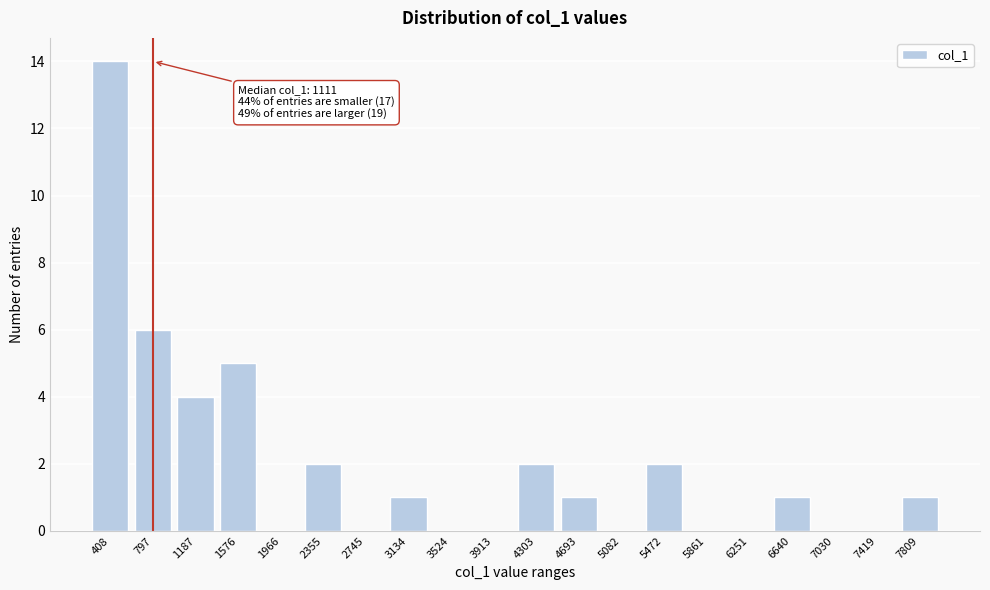

Read the value at 797.

6